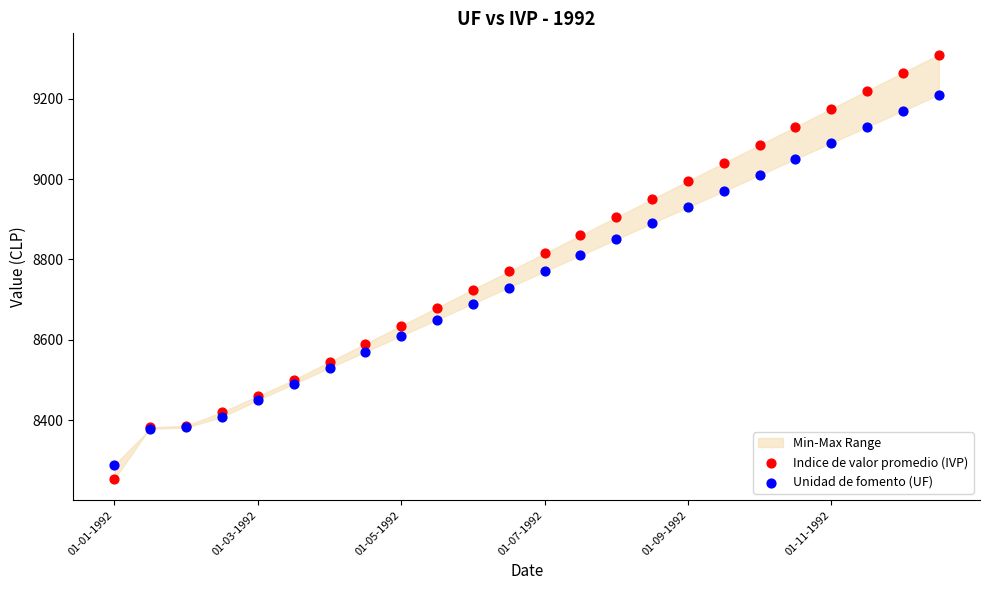

Which series has the largest Y range (max minus min)?

Indice de valor promedio (IVP)